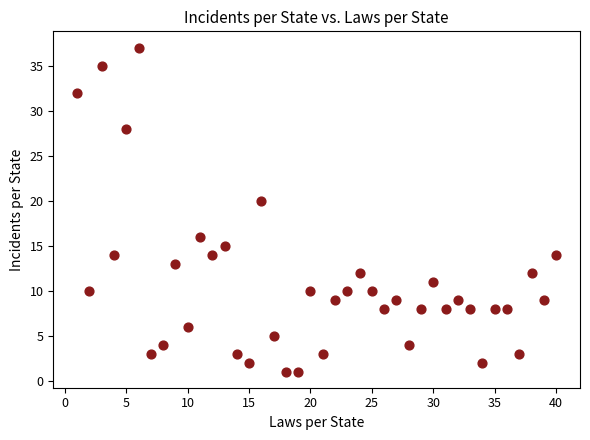

What Y value in the scatter plot is closest to 19?

20